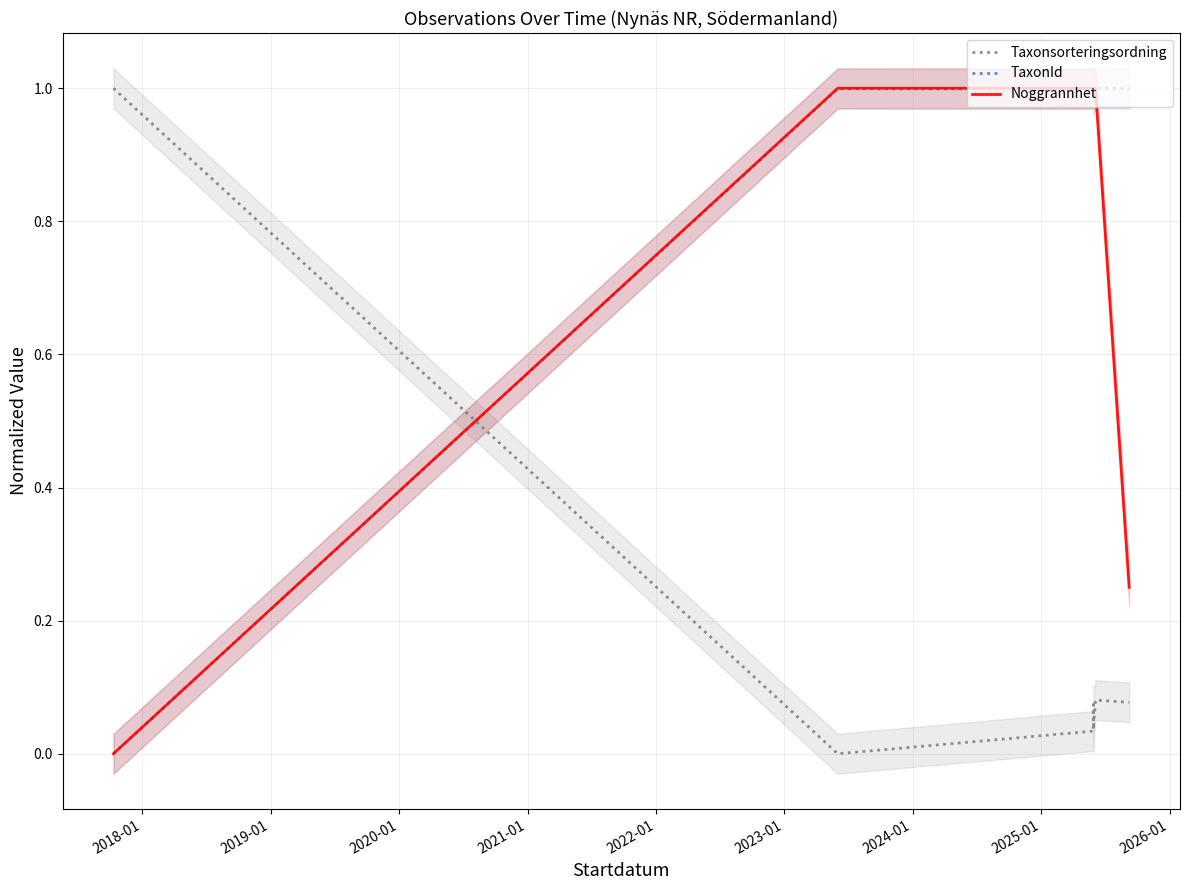

What is the label of the 2nd point from the left?

2018-01